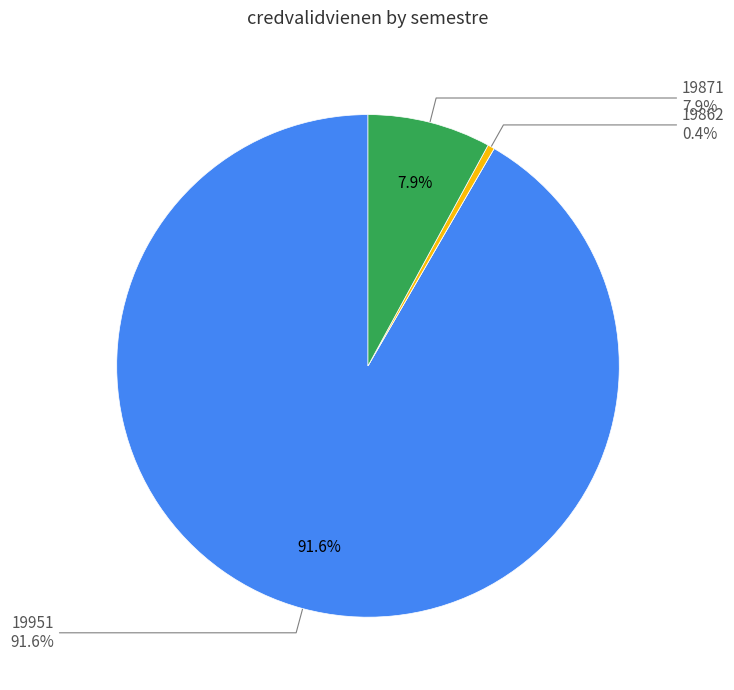

Is 19871 the majority of the pie?

No